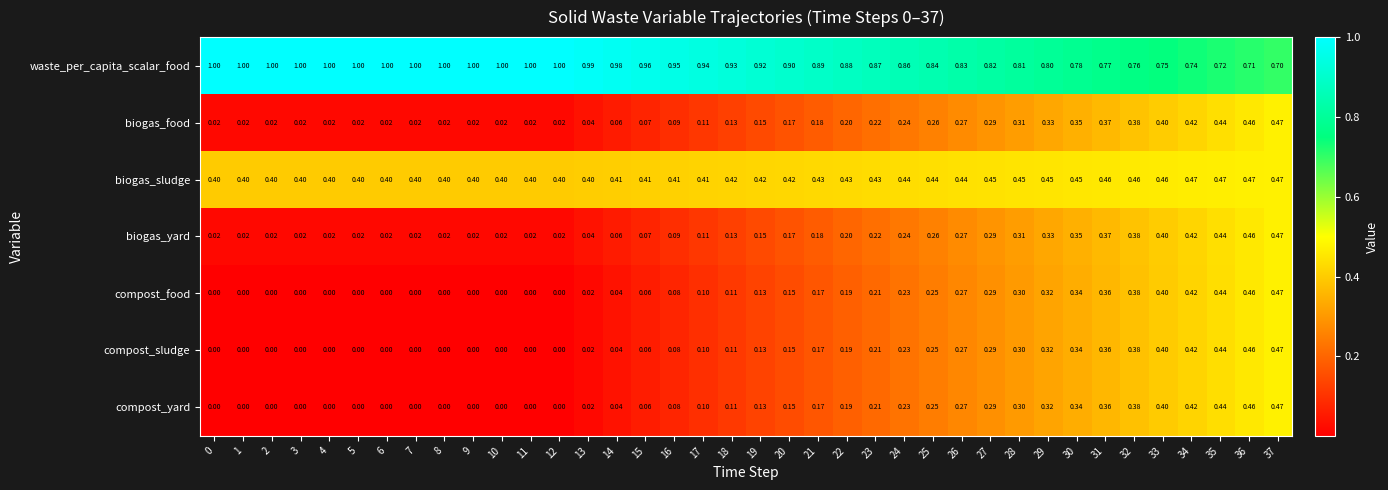

Which series has the largest total across all categories?

waste_per_capita_scalar_food